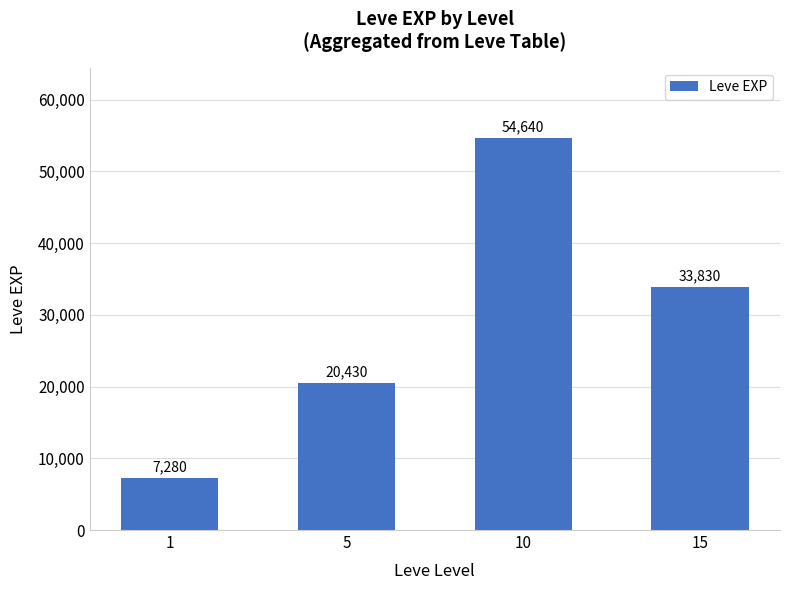

Reading right to left, what are all the values shown in this chart?

33830	54640	20430	7280